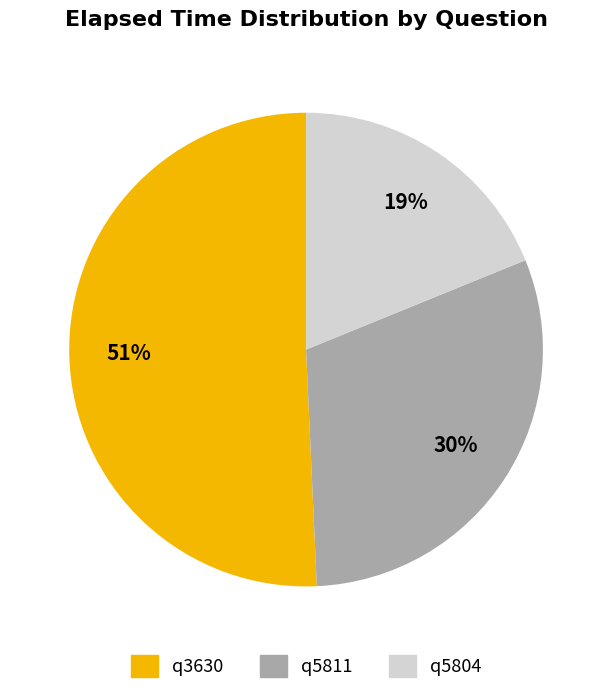

To the nearest percent, what is the average slice percentage?

33%